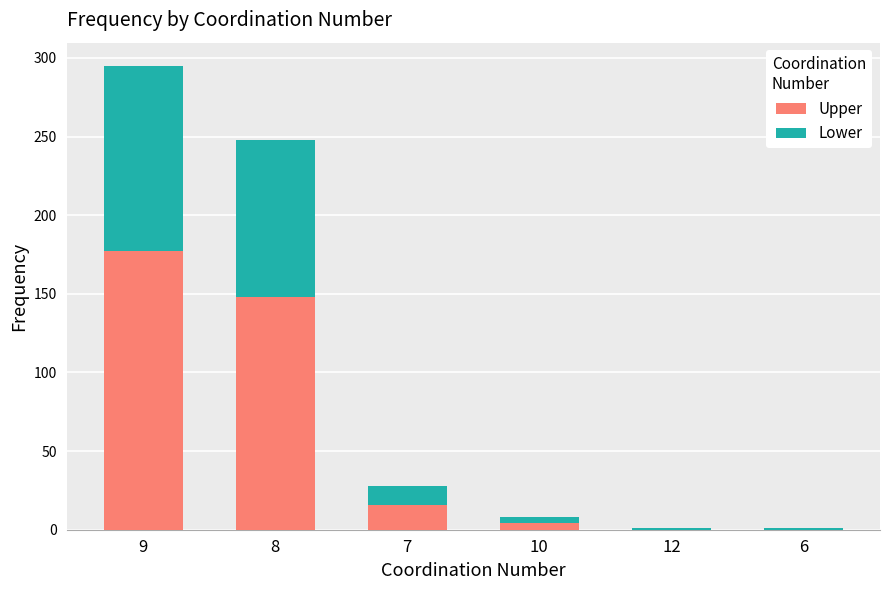

At which label does Upper reach its peak?

9